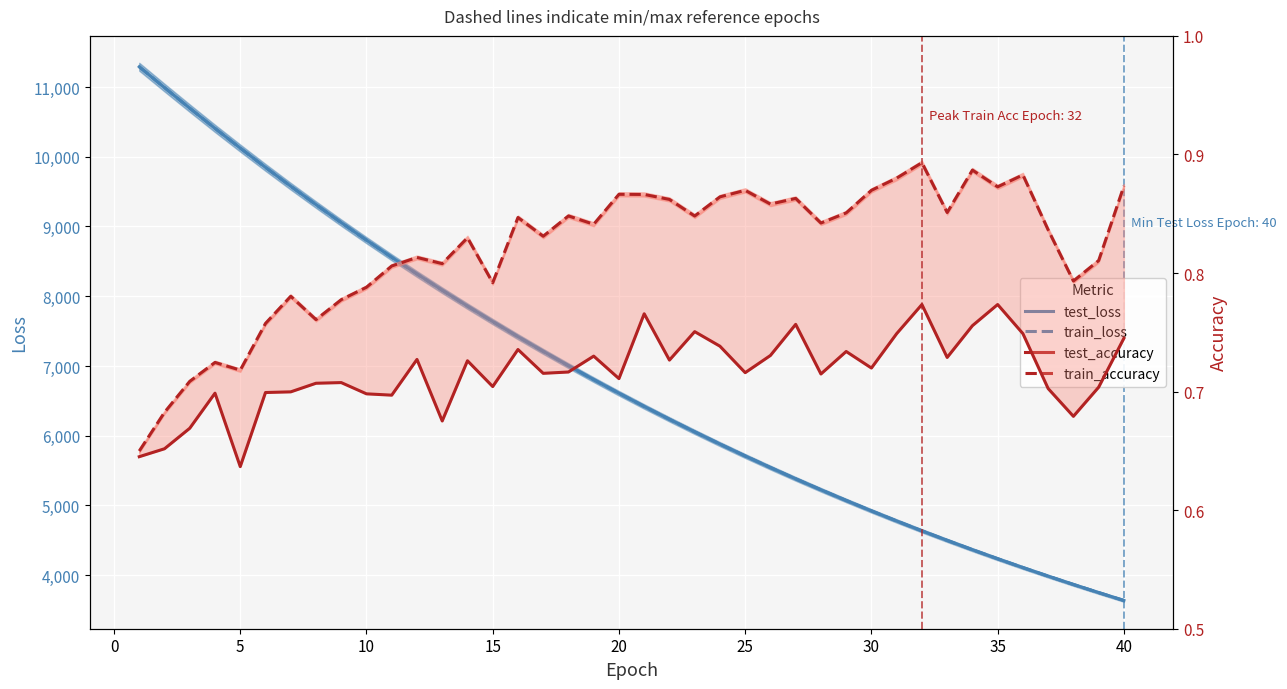

True or false: test_accuracy has more than 2 interior local peaks.

True